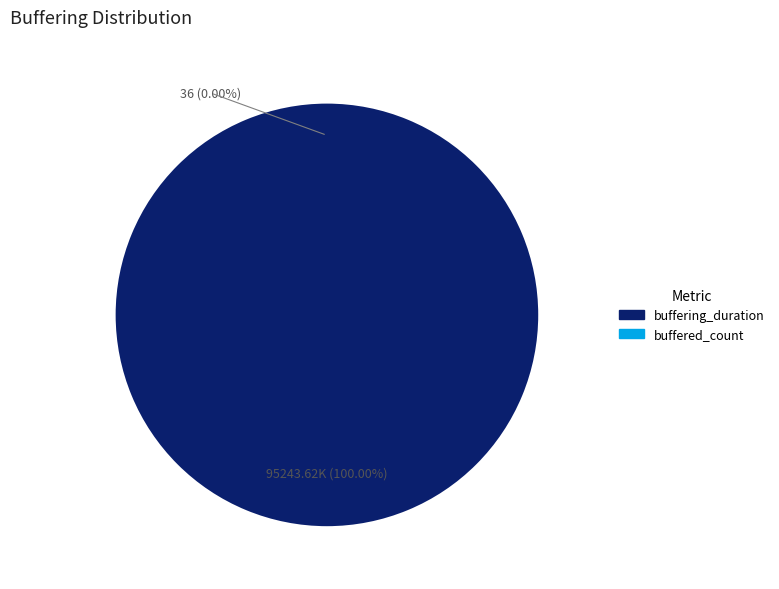

Count the number of slices in the pie.

2